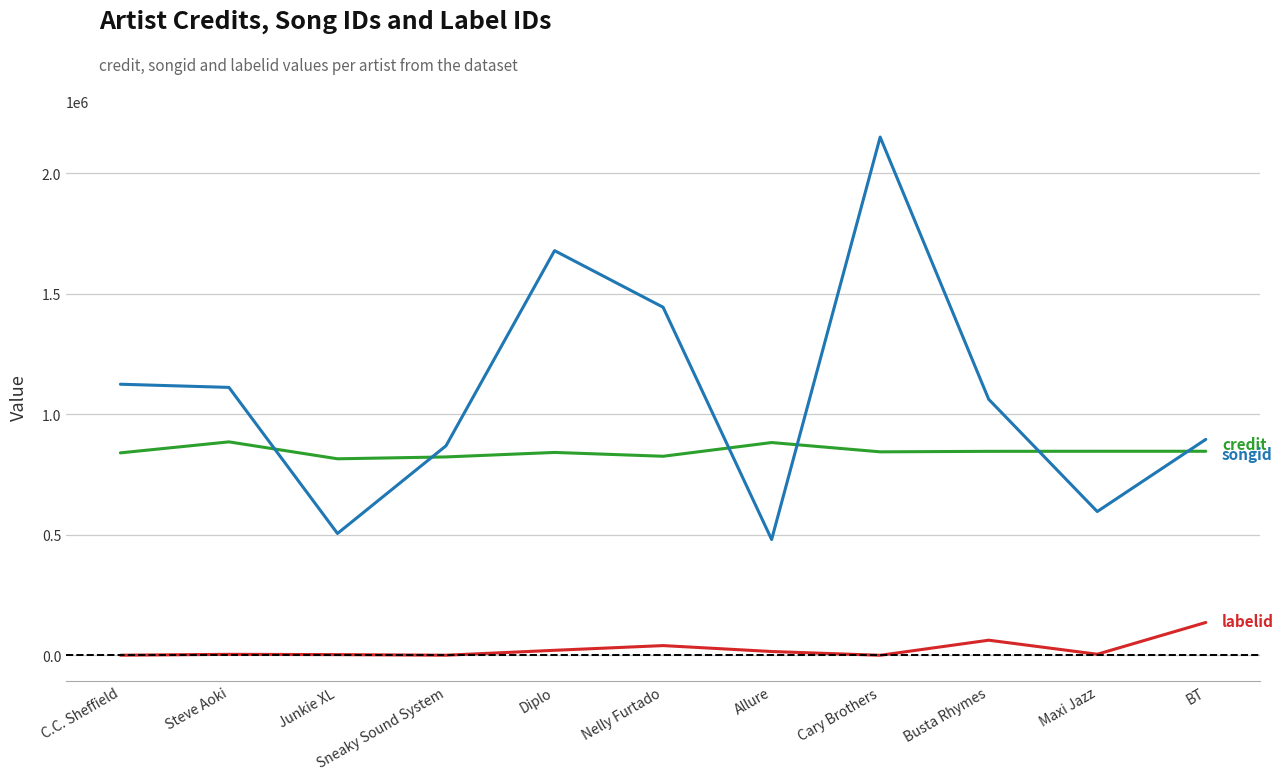

What is the difference between the highest and lowest values at Junkie XL?

812172